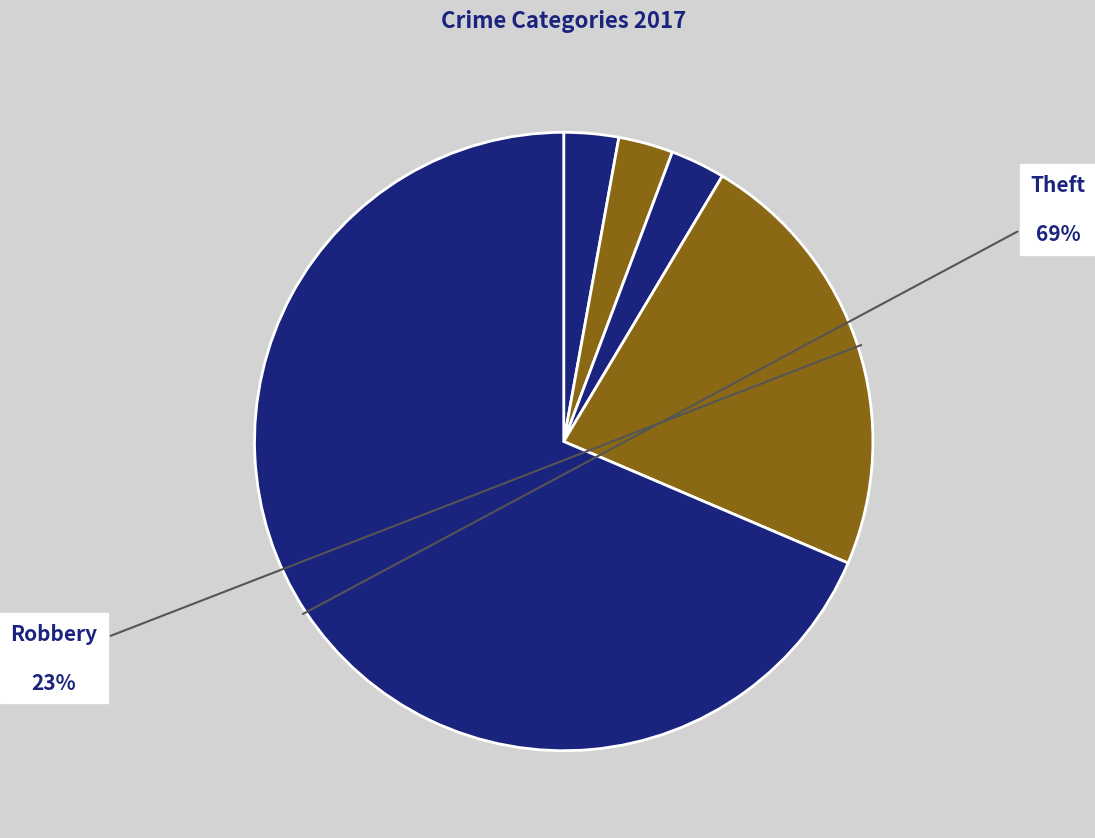

Count the number of slices in the pie.

5